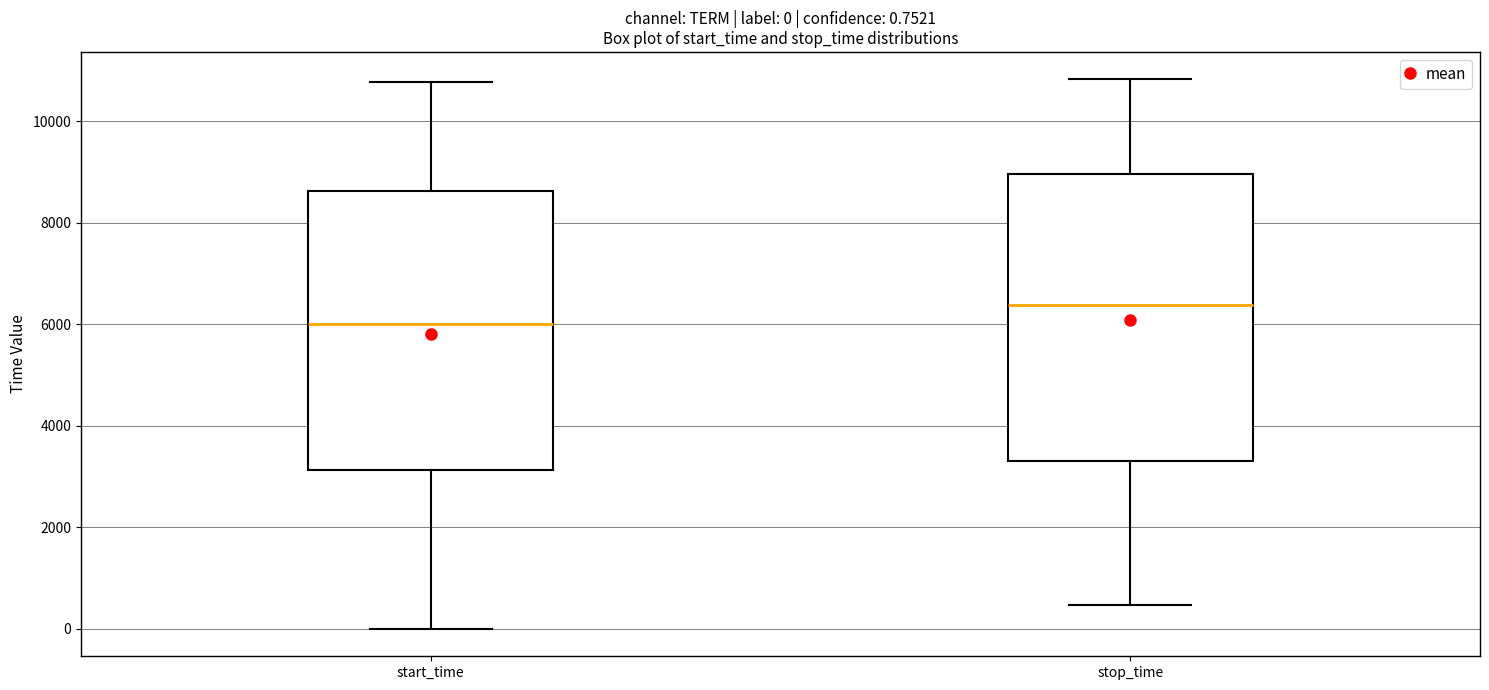

Which box's median line is the lowest?

start_time